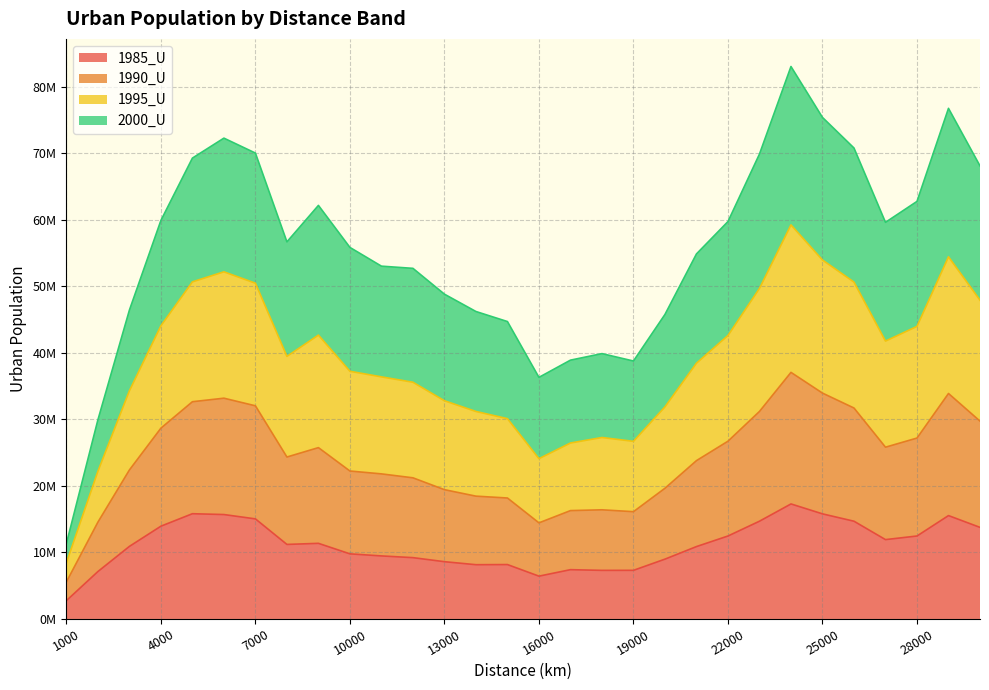

What is the maximum value shown in the chart?

83056302